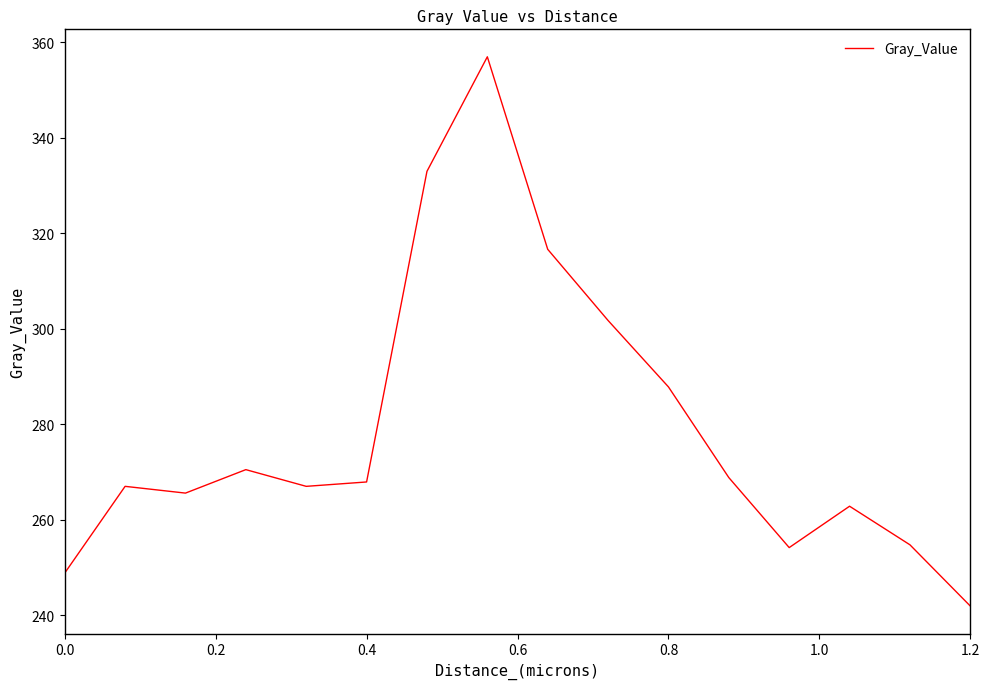

What is the smallest value displayed?

241.9